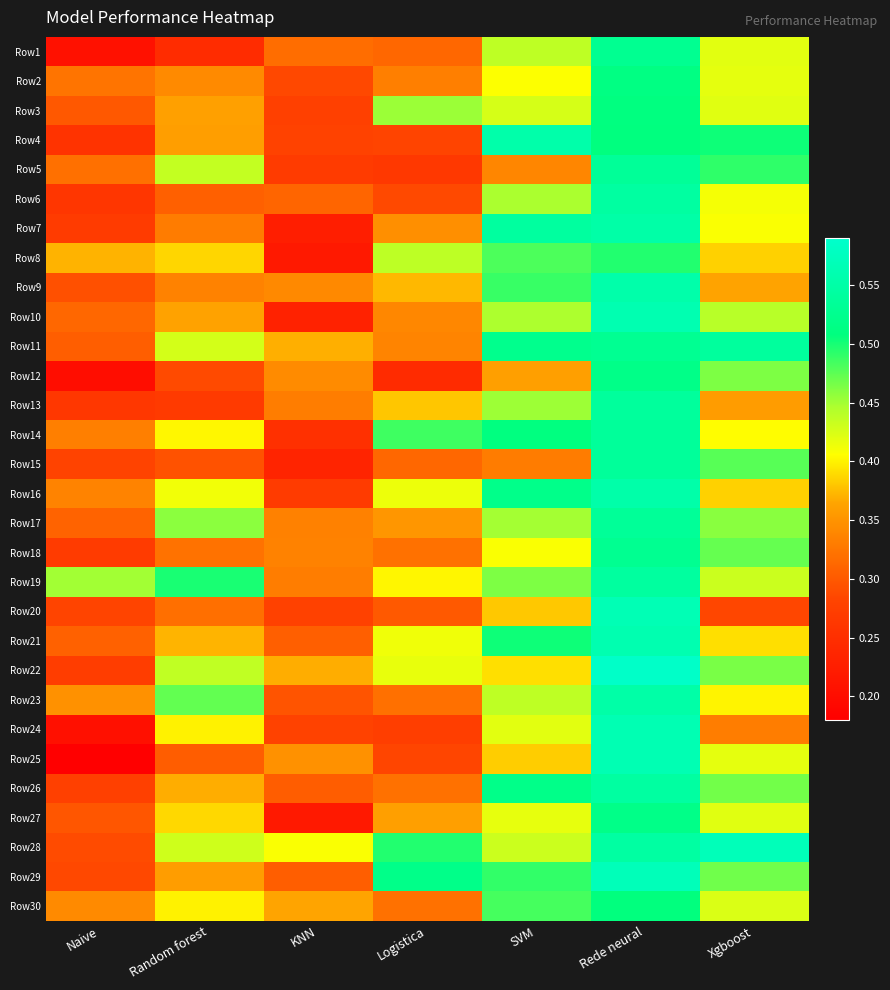

Reading left to right, transcribe all the data shown in this chart.

Row1: Naive=0.2	Random forest=0.2	KNN=0.3	Logistica=0.3	SVM=0.4	Rede neural=0.5	Xgboost=0.4
Row2: Naive=0.3	Random forest=0.3	KNN=0.3	Logistica=0.3	SVM=0.4	Rede neural=0.5	Xgboost=0.4
Row3: Naive=0.3	Random forest=0.4	KNN=0.3	Logistica=0.5	SVM=0.4	Rede neural=0.5	Xgboost=0.4
Row4: Naive=0.3	Random forest=0.4	KNN=0.3	Logistica=0.3	SVM=0.6	Rede neural=0.5	Xgboost=0.5
Row5: Naive=0.3	Random forest=0.4	KNN=0.3	Logistica=0.3	SVM=0.3	Rede neural=0.5	Xgboost=0.5
Row6: Naive=0.3	Random forest=0.3	KNN=0.3	Logistica=0.3	SVM=0.4	Rede neural=0.5	Xgboost=0.4
Row7: Naive=0.3	Random forest=0.3	KNN=0.2	Logistica=0.3	SVM=0.5	Rede neural=0.6	Xgboost=0.4
Row8: Naive=0.4	Random forest=0.4	KNN=0.2	Logistica=0.4	SVM=0.5	Rede neural=0.5	Xgboost=0.4
Row9: Naive=0.3	Random forest=0.3	KNN=0.3	Logistica=0.4	SVM=0.5	Rede neural=0.6	Xgboost=0.4
Row10: Naive=0.3	Random forest=0.4	KNN=0.2	Logistica=0.3	SVM=0.4	Rede neural=0.6	Xgboost=0.4
Row11: Naive=0.3	Random forest=0.4	KNN=0.4	Logistica=0.3	SVM=0.5	Rede neural=0.5	Xgboost=0.5
Row12: Naive=0.2	Random forest=0.3	KNN=0.3	Logistica=0.2	SVM=0.4	Rede neural=0.5	Xgboost=0.5
Row13: Naive=0.3	Random forest=0.3	KNN=0.3	Logistica=0.4	SVM=0.5	Rede neural=0.5	Xgboost=0.4
Row14: Naive=0.3	Random forest=0.4	KNN=0.3	Logistica=0.5	SVM=0.5	Rede neural=0.5	Xgboost=0.4
Row15: Naive=0.3	Random forest=0.3	KNN=0.2	Logistica=0.3	SVM=0.3	Rede neural=0.5	Xgboost=0.5
Row16: Naive=0.3	Random forest=0.4	KNN=0.3	Logistica=0.4	SVM=0.5	Rede neural=0.6	Xgboost=0.4
Row17: Naive=0.3	Random forest=0.5	KNN=0.3	Logistica=0.4	SVM=0.4	Rede neural=0.5	Xgboost=0.5
Row18: Naive=0.3	Random forest=0.3	KNN=0.3	Logistica=0.3	SVM=0.4	Rede neural=0.5	Xgboost=0.5
Row19: Naive=0.5	Random forest=0.5	KNN=0.3	Logistica=0.4	SVM=0.5	Rede neural=0.5	Xgboost=0.4
Row20: Naive=0.3	Random forest=0.3	KNN=0.3	Logistica=0.3	SVM=0.4	Rede neural=0.6	Xgboost=0.3
Row21: Naive=0.3	Random forest=0.4	KNN=0.3	Logistica=0.4	SVM=0.5	Rede neural=0.6	Xgboost=0.4
Row22: Naive=0.3	Random forest=0.4	KNN=0.4	Logistica=0.4	SVM=0.4	Rede neural=0.6	Xgboost=0.5
Row23: Naive=0.3	Random forest=0.5	KNN=0.3	Logistica=0.3	SVM=0.4	Rede neural=0.6	Xgboost=0.4
Row24: Naive=0.2	Random forest=0.4	KNN=0.3	Logistica=0.3	SVM=0.4	Rede neural=0.6	Xgboost=0.3
Row25: Naive=0.2	Random forest=0.3	KNN=0.3	Logistica=0.3	SVM=0.4	Rede neural=0.6	Xgboost=0.4
Row26: Naive=0.3	Random forest=0.4	KNN=0.3	Logistica=0.3	SVM=0.5	Rede neural=0.5	Xgboost=0.5
Row27: Naive=0.3	Random forest=0.4	KNN=0.2	Logistica=0.4	SVM=0.4	Rede neural=0.5	Xgboost=0.4
Row28: Naive=0.3	Random forest=0.4	KNN=0.4	Logistica=0.5	SVM=0.4	Rede neural=0.5	Xgboost=0.6
Row29: Naive=0.3	Random forest=0.4	KNN=0.3	Logistica=0.5	SVM=0.5	Rede neural=0.6	Xgboost=0.5
Row30: Naive=0.3	Random forest=0.4	KNN=0.4	Logistica=0.3	SVM=0.5	Rede neural=0.5	Xgboost=0.4